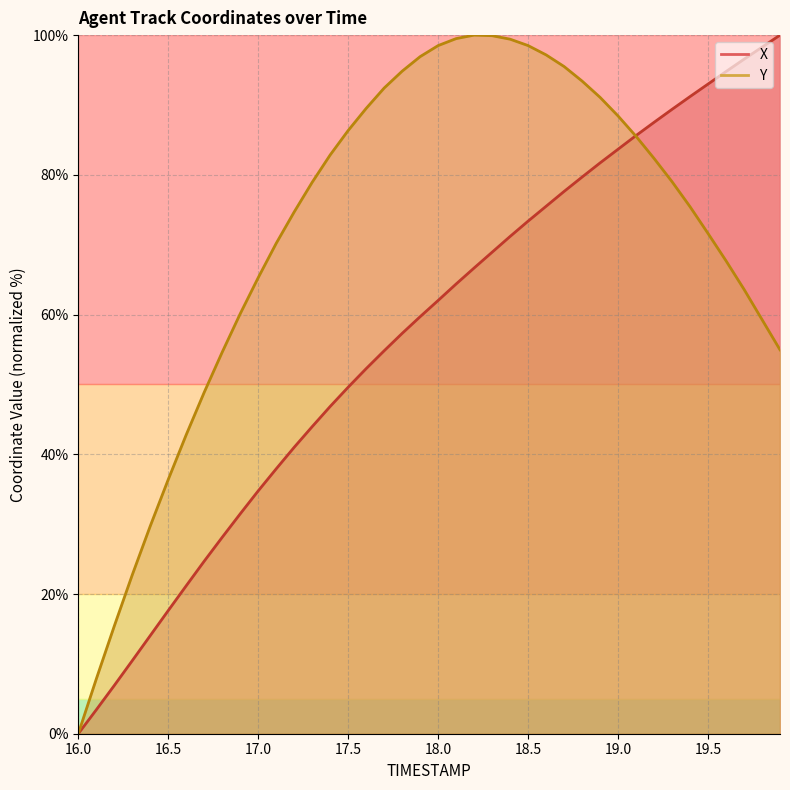

At how many categories does at least one series exceed 5?

39